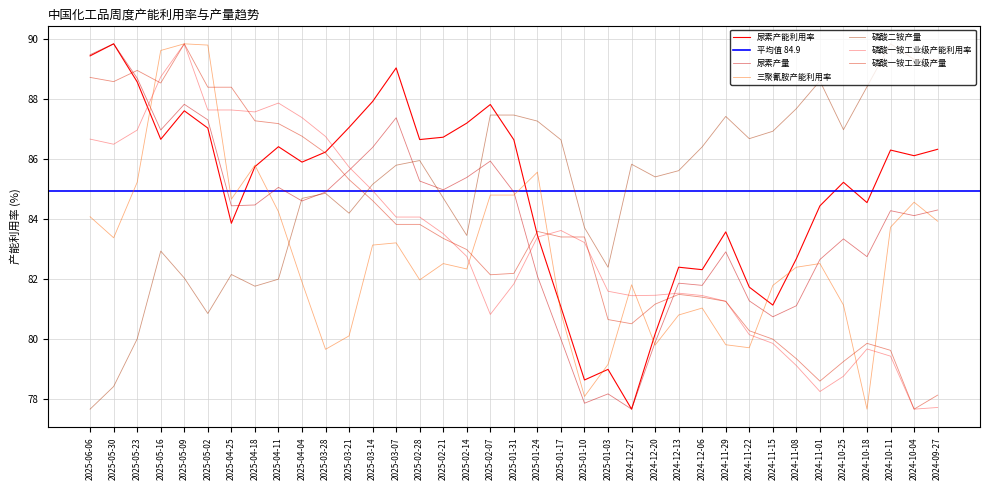

What is the average value of the 尿素产量 series?

83.9